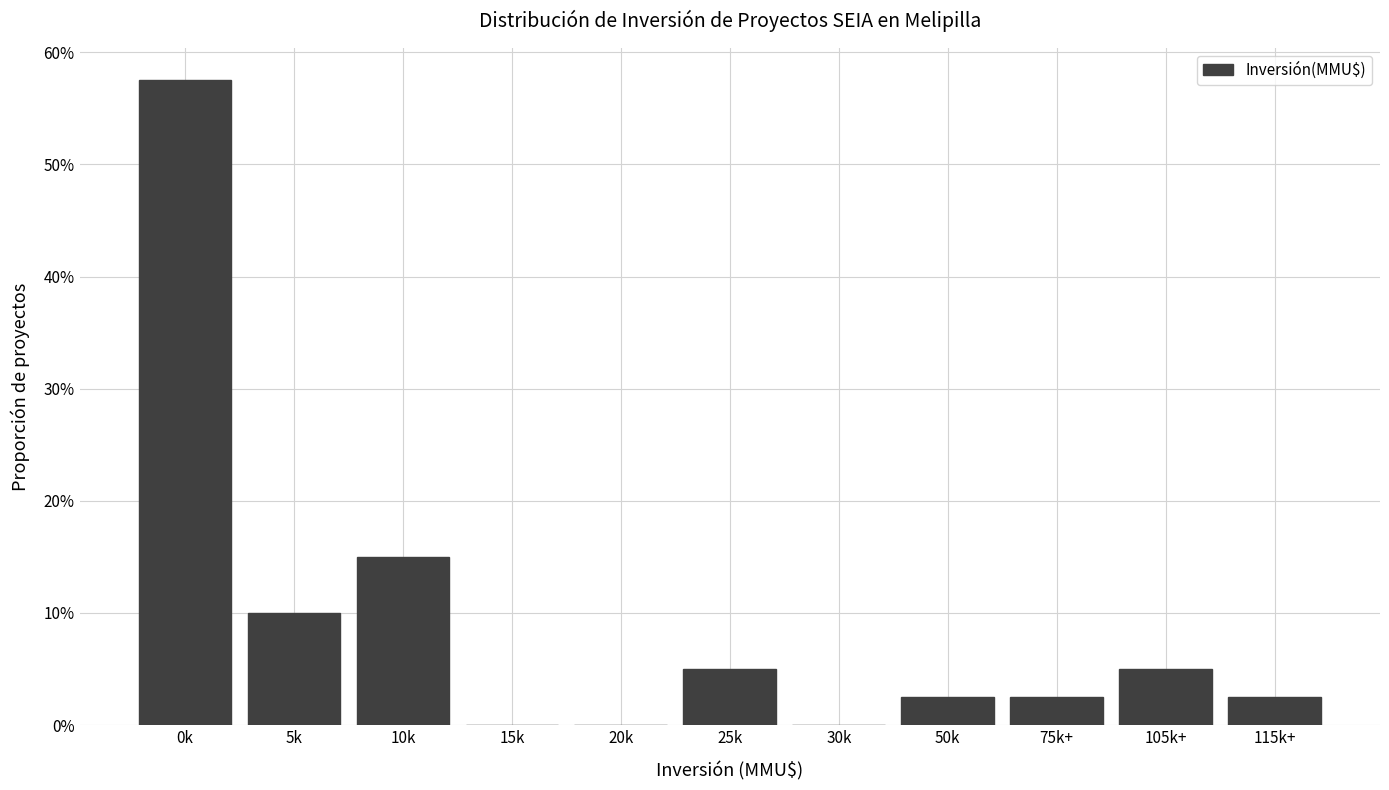

Are the bars horizontal?

No